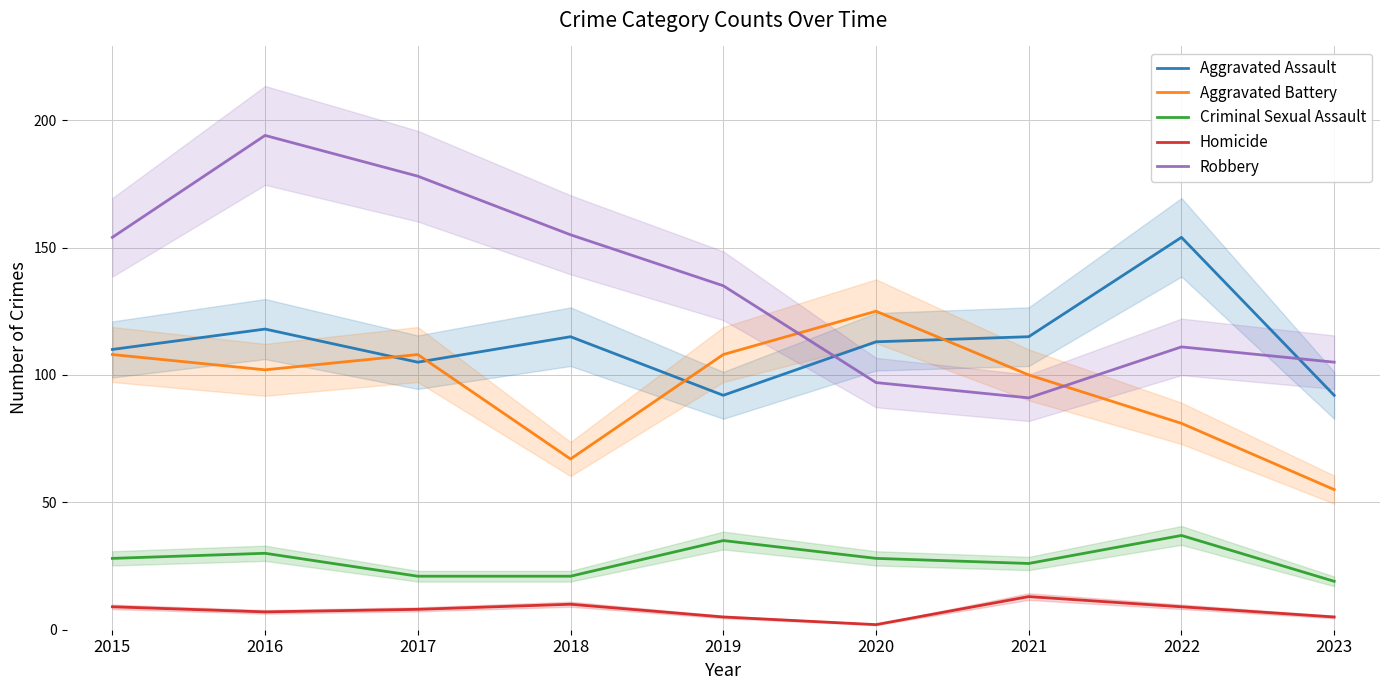

Rank the categories by Criminal Sexual Assault value from lowest to highest.

2023, 2017, 2018, 2021, 2015, 2020, 2016, 2019, 2022